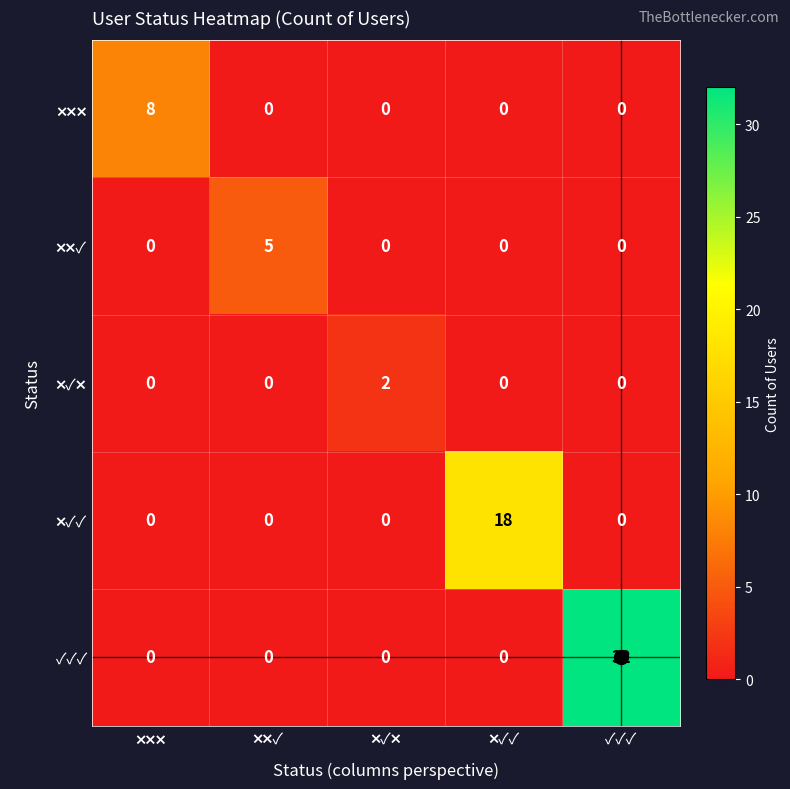

True or false: ✓✓✓ has a value of 32 at ✓✓✓.

True